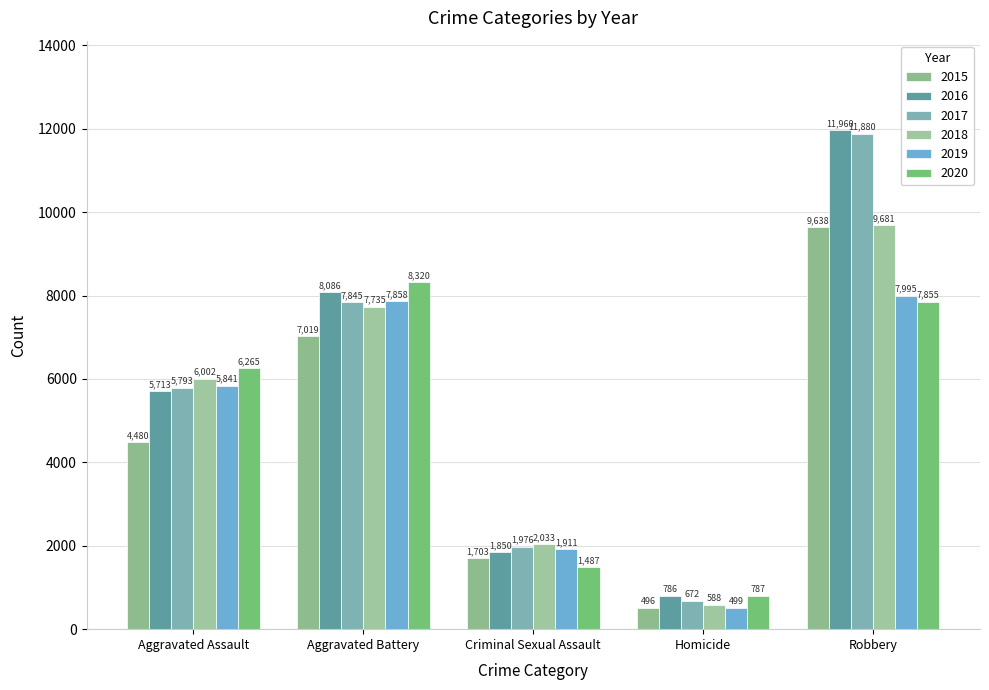

Between Aggravated Assault and Aggravated Battery, which is larger?

Aggravated Battery